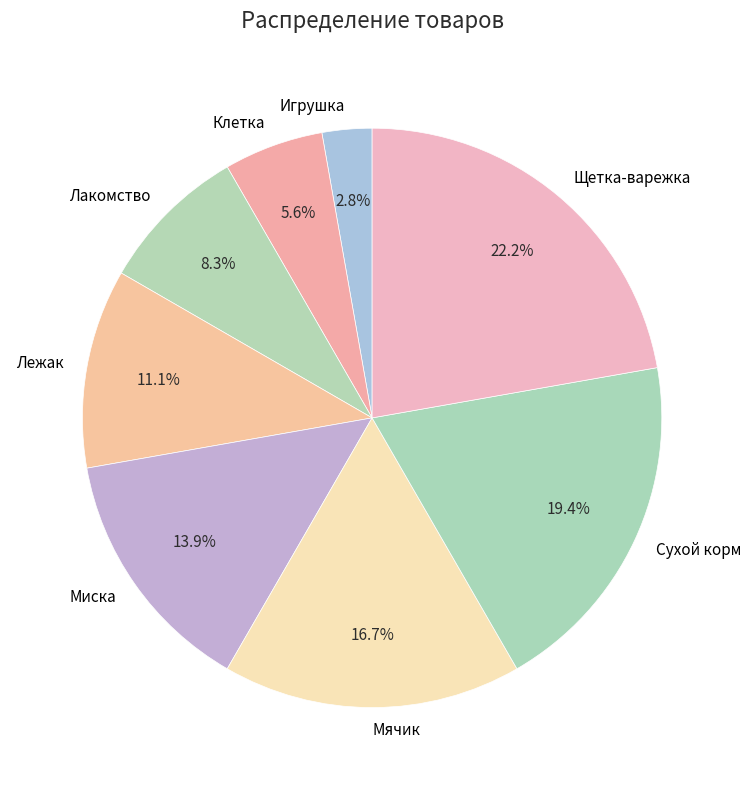

The Сухой корм slice represents 6% of the pie. True or false?

False